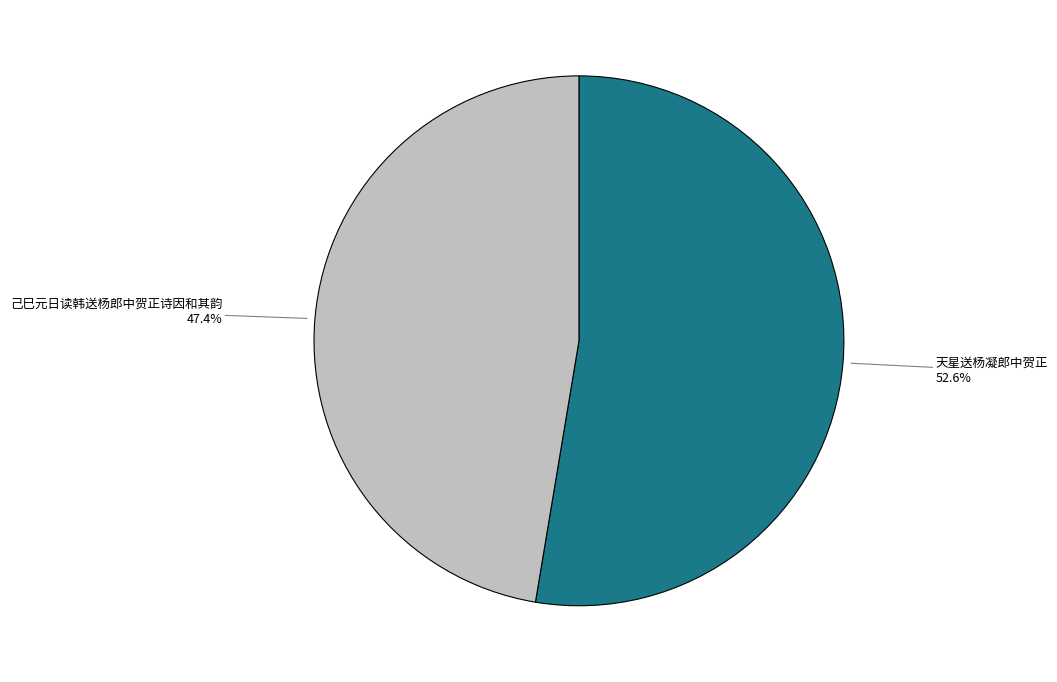

True or false: 己巳元日读韩送杨郎中贺正诗因和其韵 accounts for 47% of the total.

True